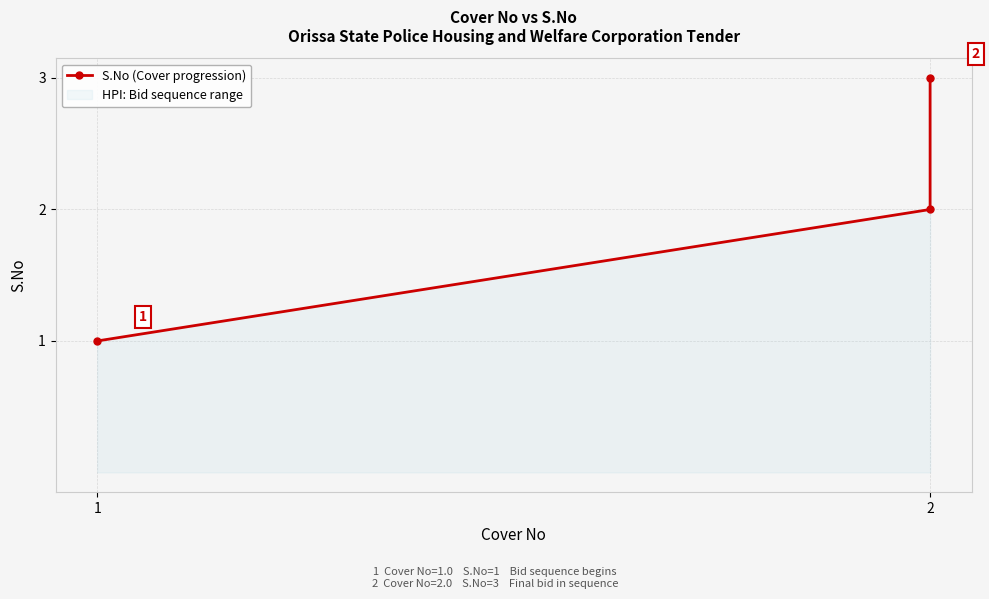

The value at 2 is 3. True or false?

True